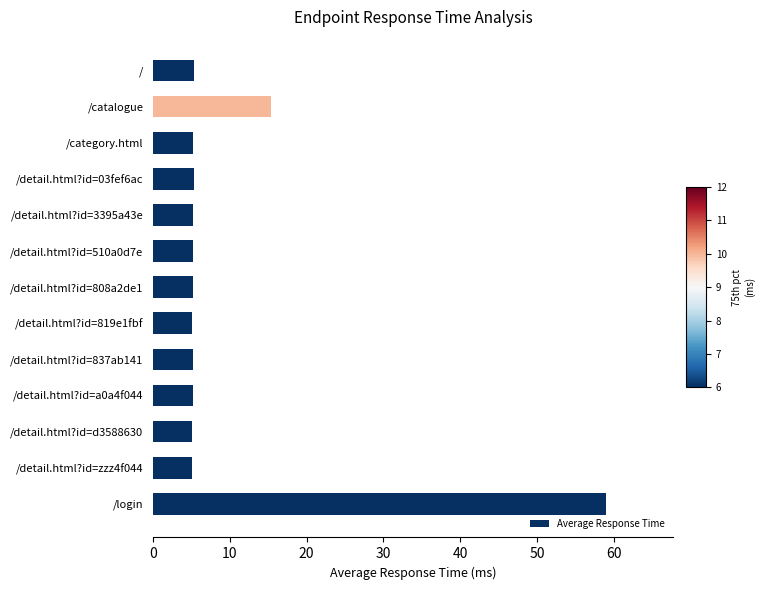

Are the bars grouped side by side (vs. stacked)?

No